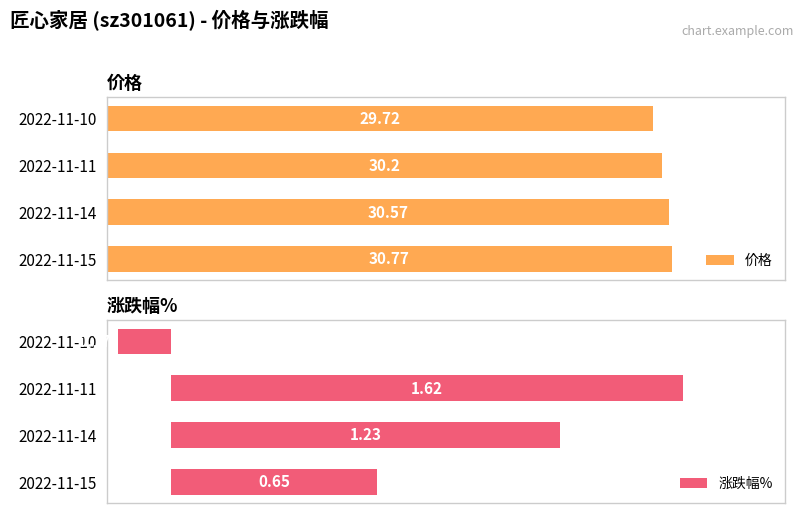

Count the number of categories in the chart.

4